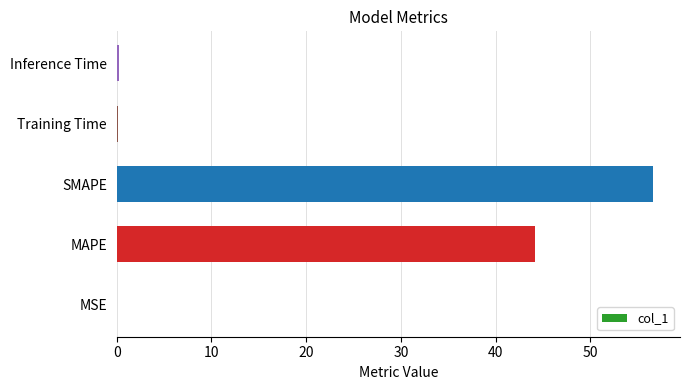

What is the maximum value shown in the chart?

56.6